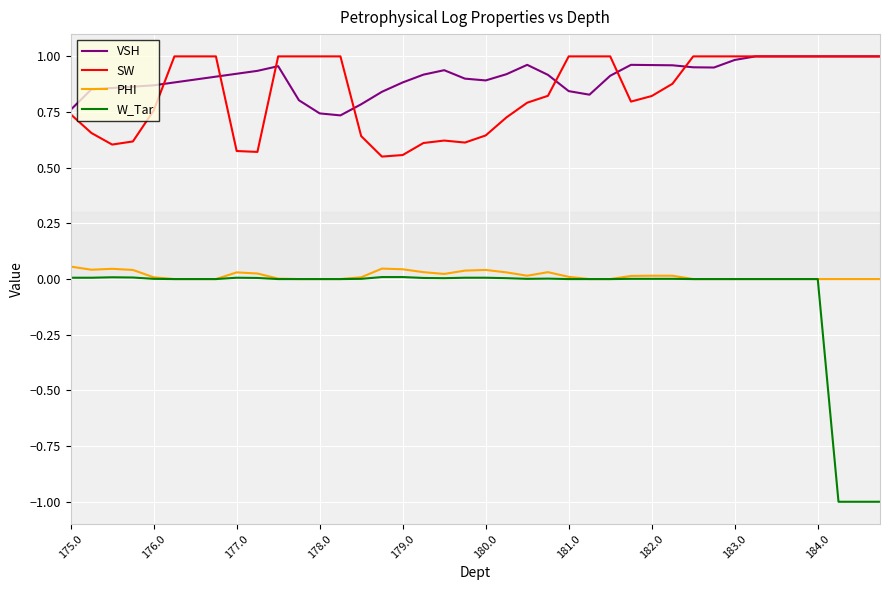

What is the minimum value shown in the chart?

-1.0